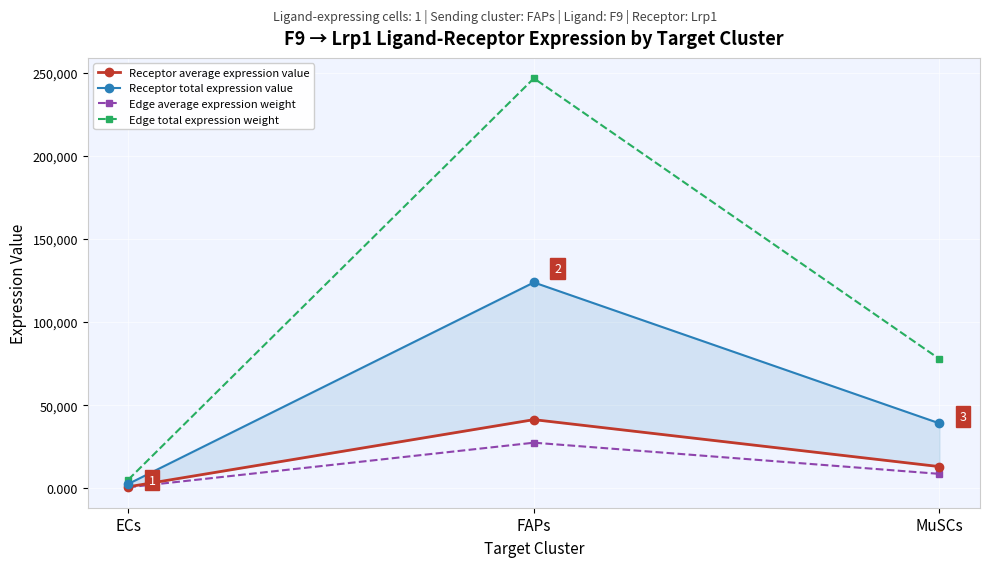

Reading left to right, transcribe all the data shown in this chart.

Receptor average expression value: 869.0	41293.7	13019.7
Receptor total expression value: 2606.9	123881.0	39059.1
Edge average expression weight: 576.9	27415.2	8643.9
Edge total expression weight: 5192.3	246737.1	77795.0